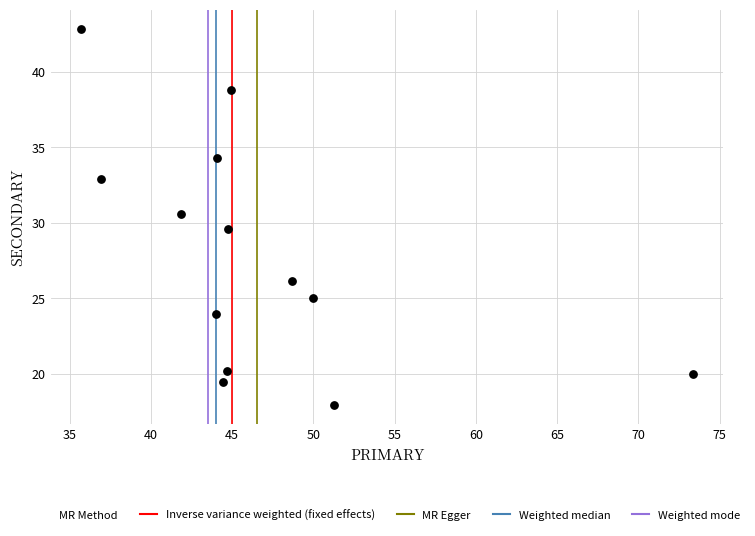

What is the range of Y values (max minus min)?

24.9